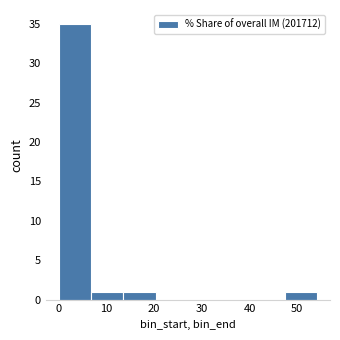

How tall is the bar that spans 47 to 54 on the x-axis? Neither the bar edges nor the heights are printed on the chart, so give them approximately, as read against the axes.

1